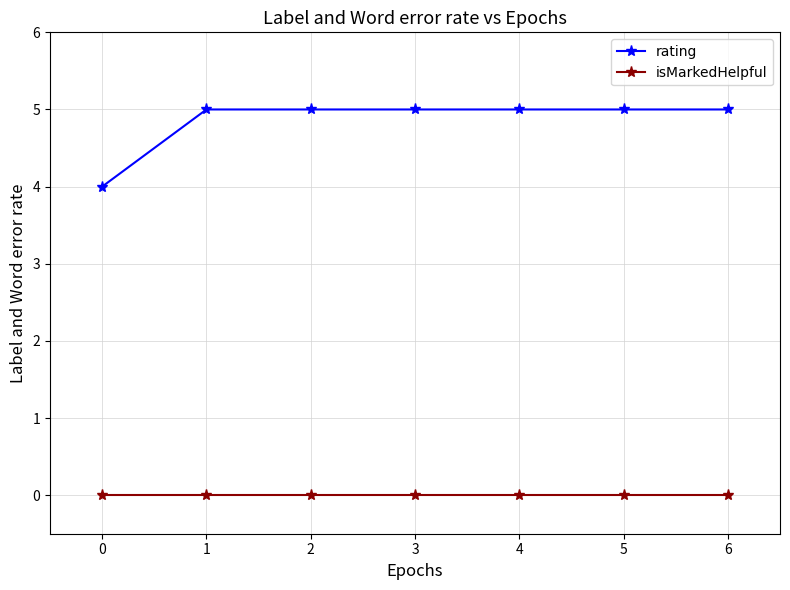

Count the number of categories in the chart.

7